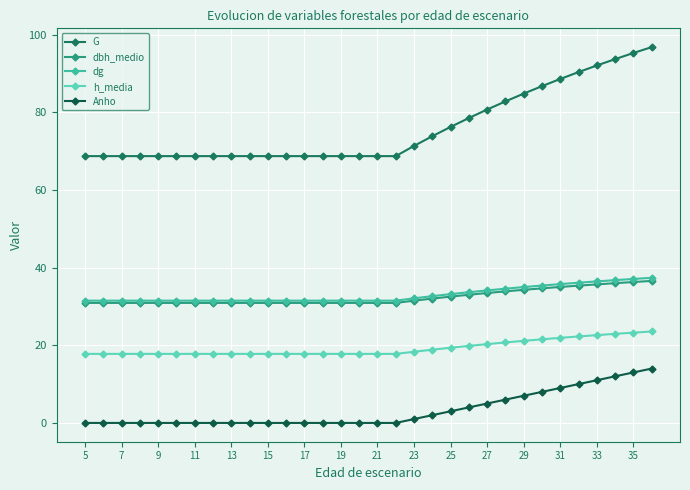

Does the chart have visible grid lines?

Yes